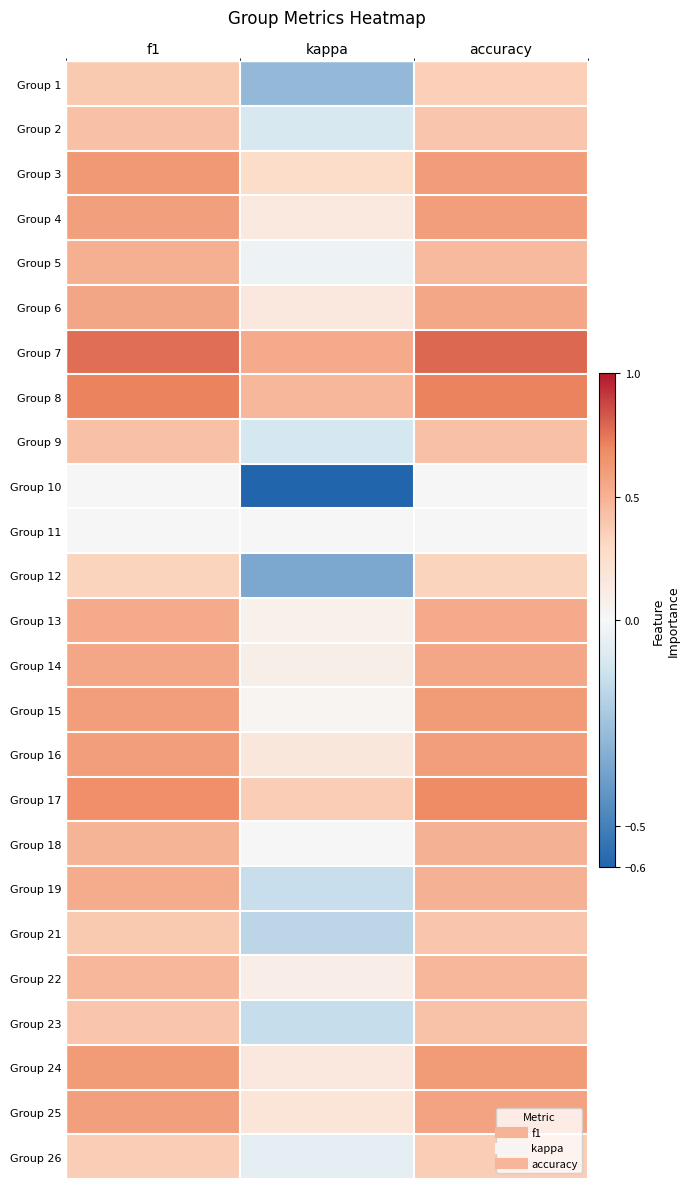

Which has a higher value, f1 or kappa?

f1